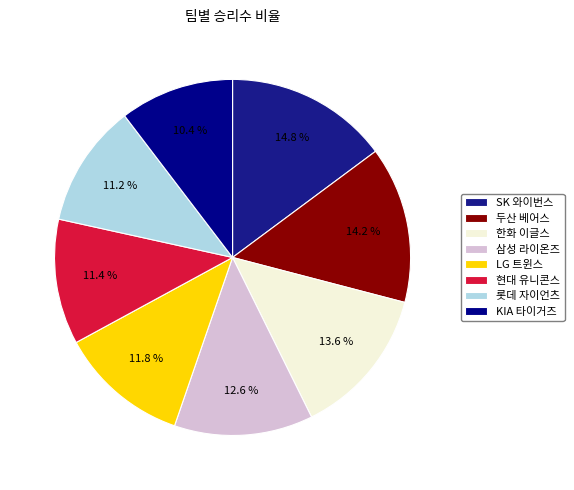

How many slices are in this pie chart?

8